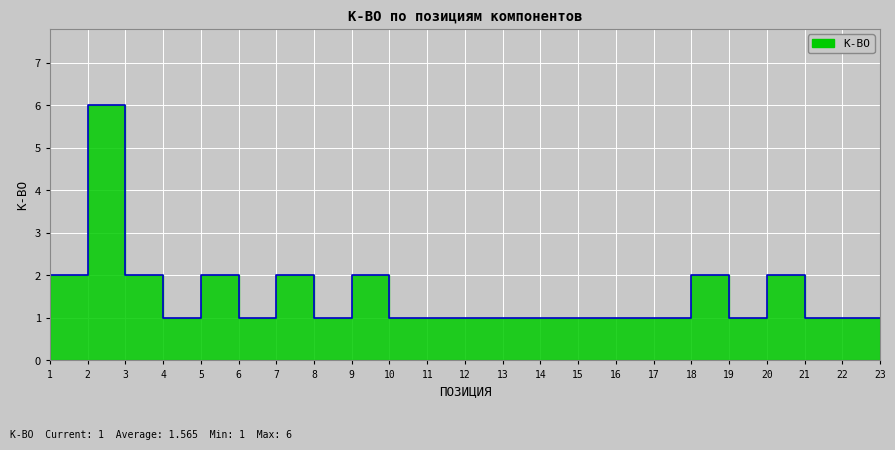

Reading left to right, list all the values displayed in this chart.

2	2	6	2	1	2	1	2	1	2	1	1	1	1	1	1	1	1	2	1	2	1	1